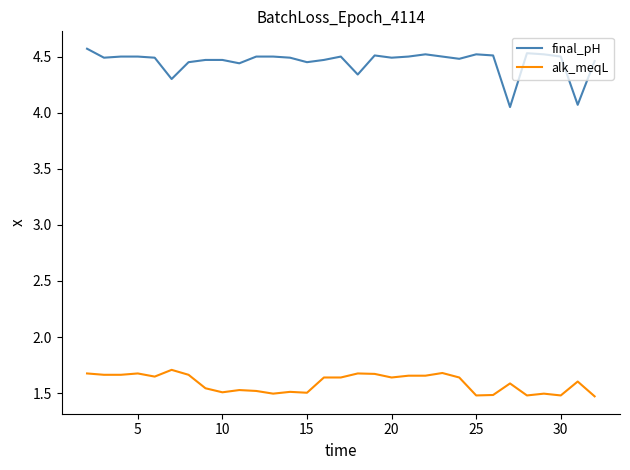

What are all the series names shown in the legend?

final_pH, alk_meqL